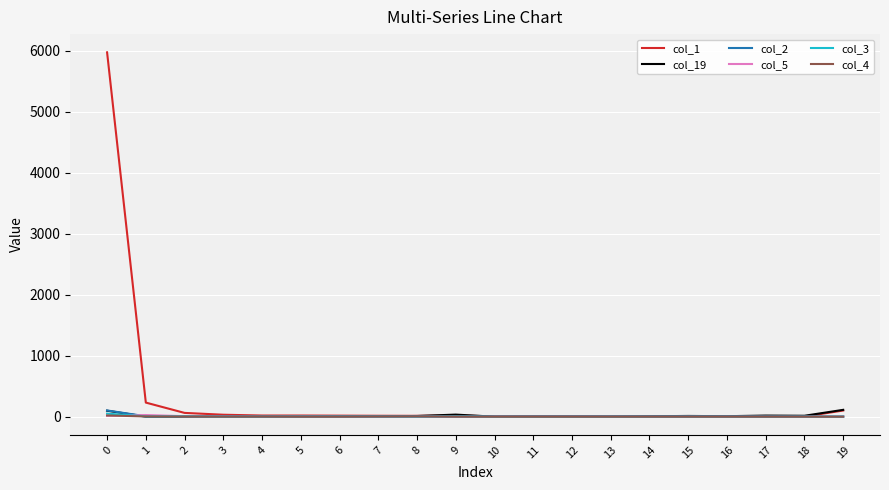

Which series has the largest total across all categories?

col_1